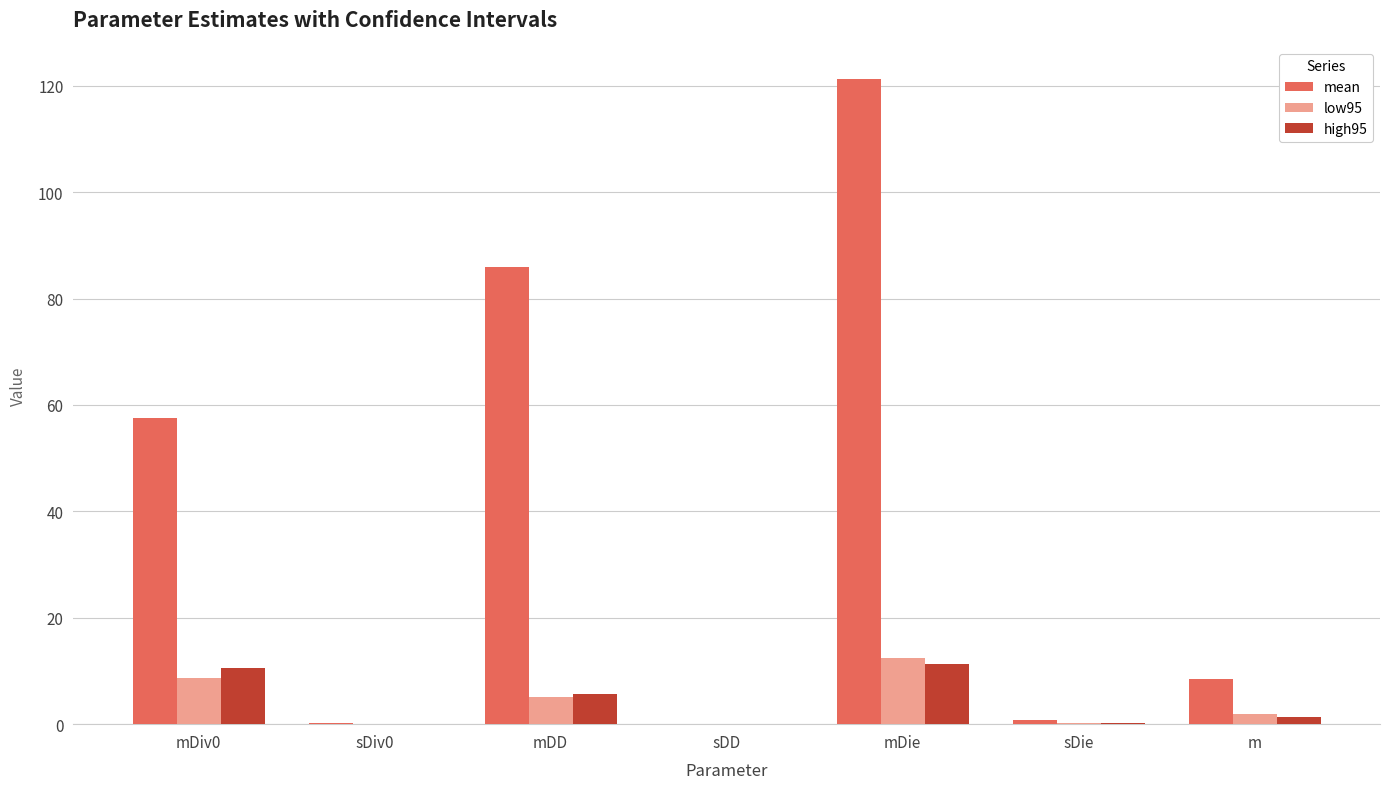

At which category is the sum across all series the highest?

mDie